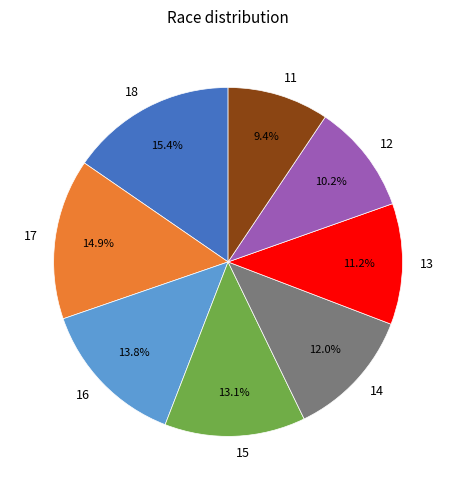

What portion of the pie excludes 14?

88.0%